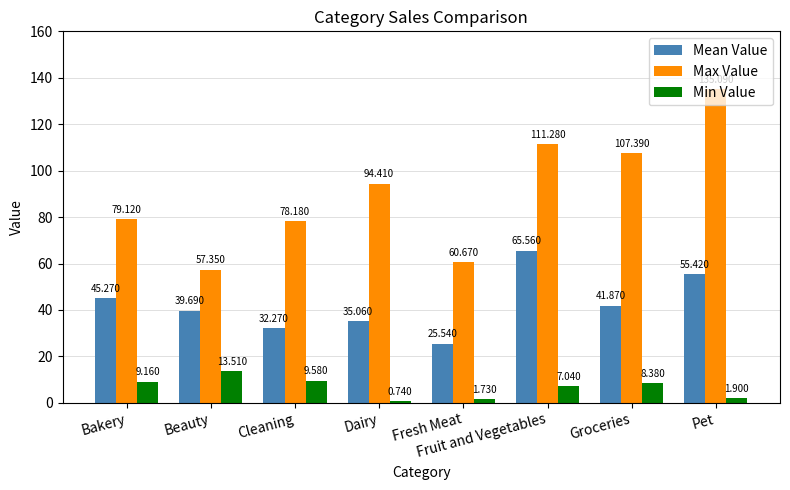

Which label corresponds to the largest value in the chart?

Pet